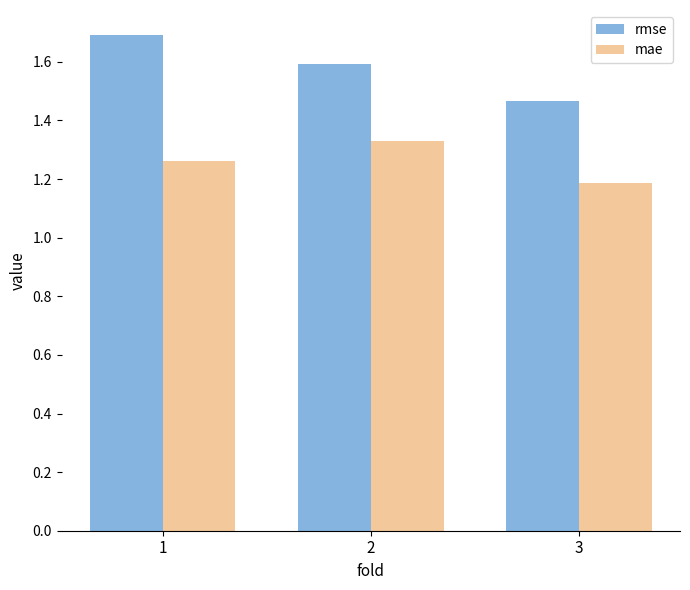

What is the sum of the mae values at 3 and 2?

2.5